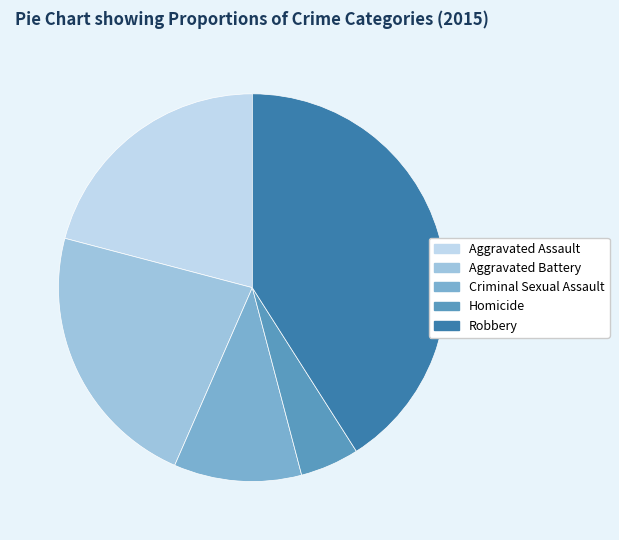

Approximately how many times larger is the value at Aggravated Assault compared to Criminal Sexual Assault?

2.0